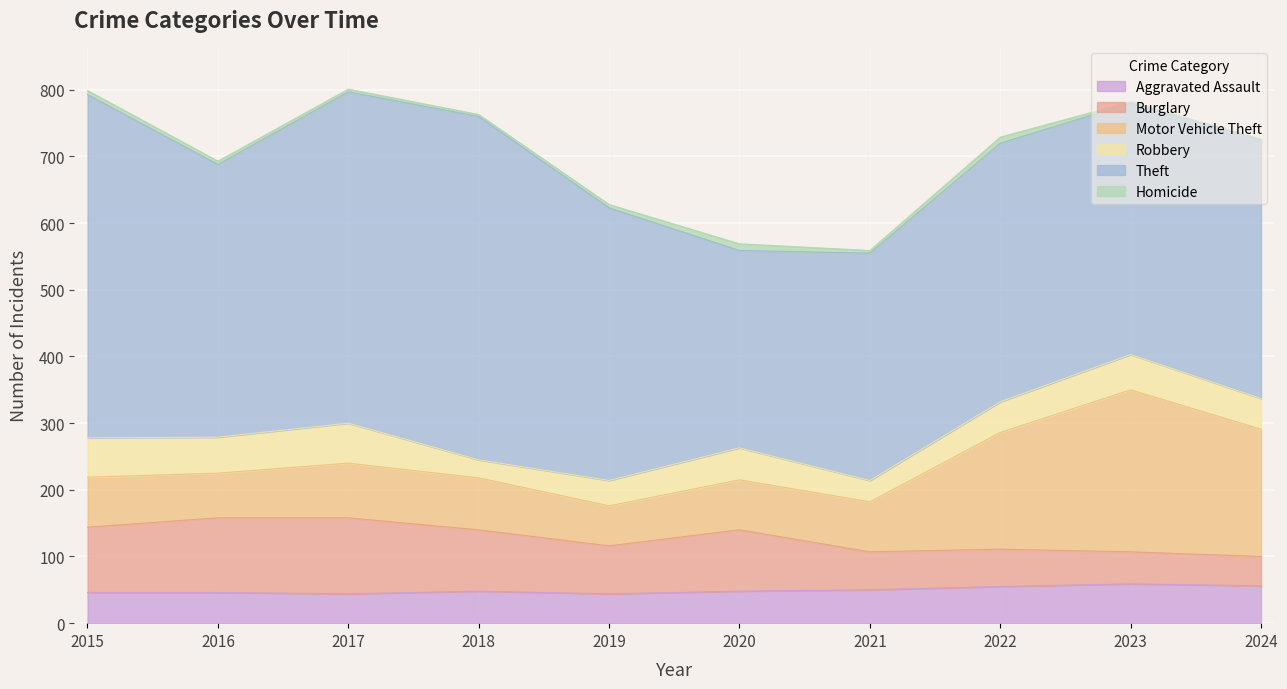

What is the sum of the Robbery values at 2024 and 2017?

106